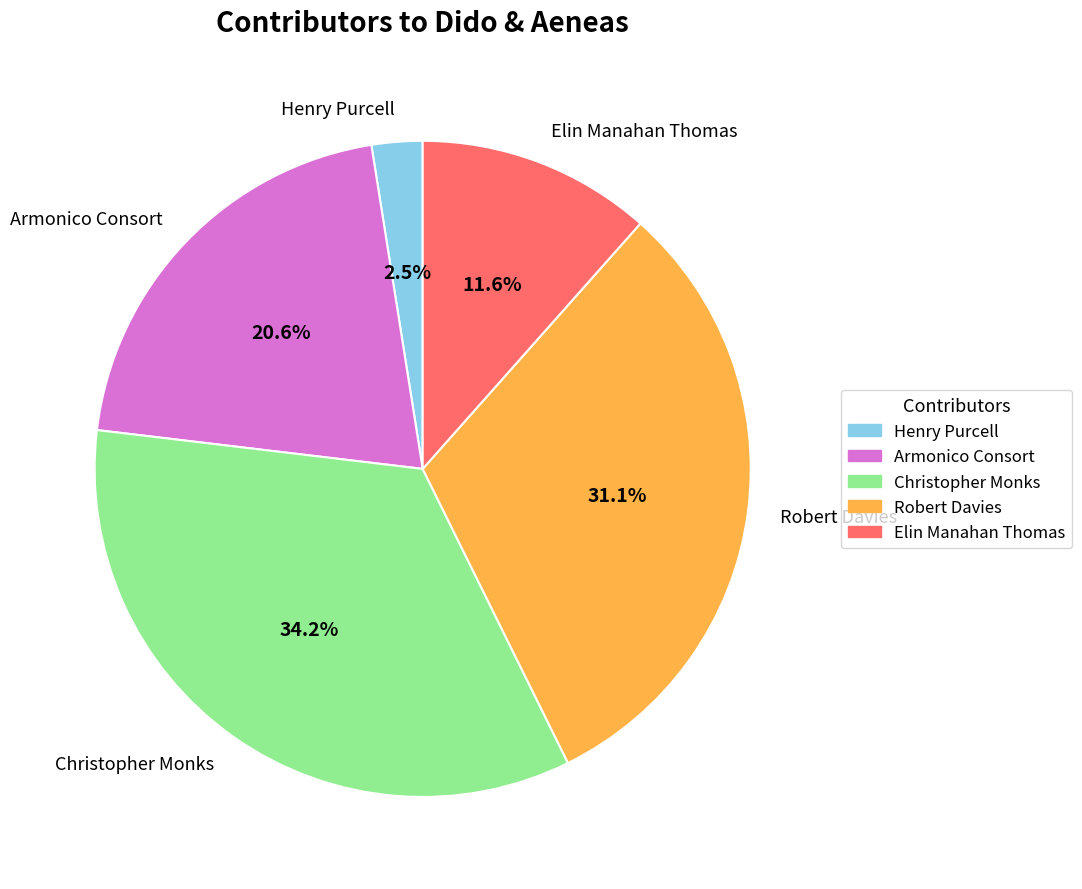

Count the number of slices in the pie.

5